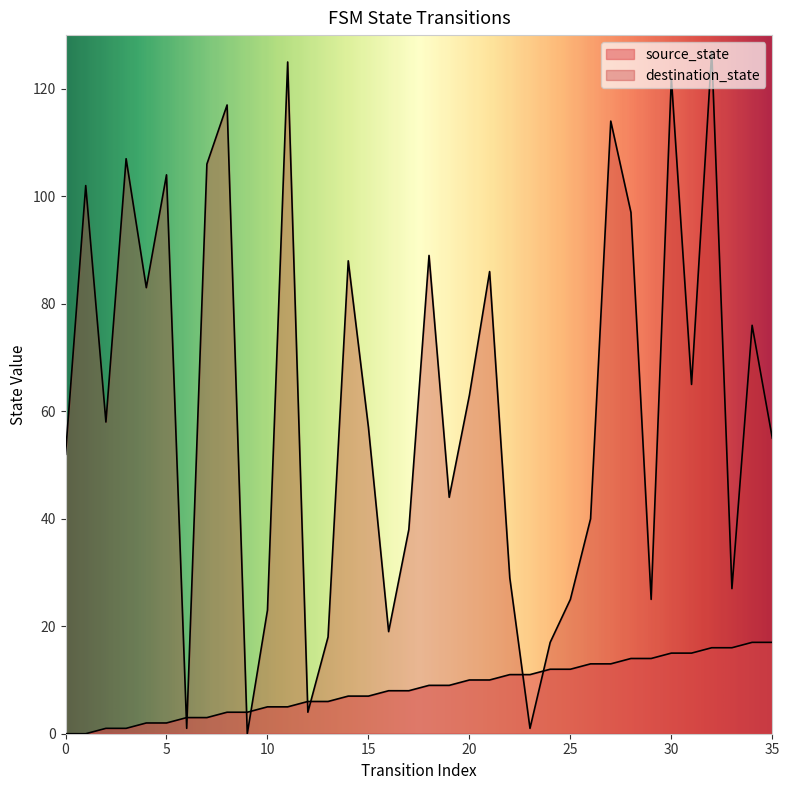

True or false: destination_state has a value of 4 at 12.

True